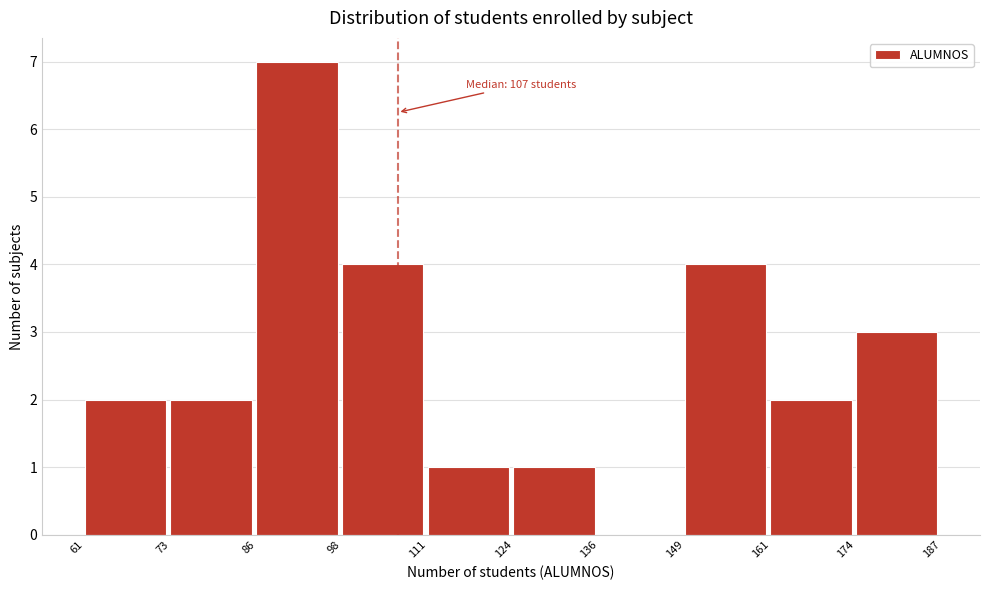

Over which range of the x-axis is the bar tallest?

86 to 98